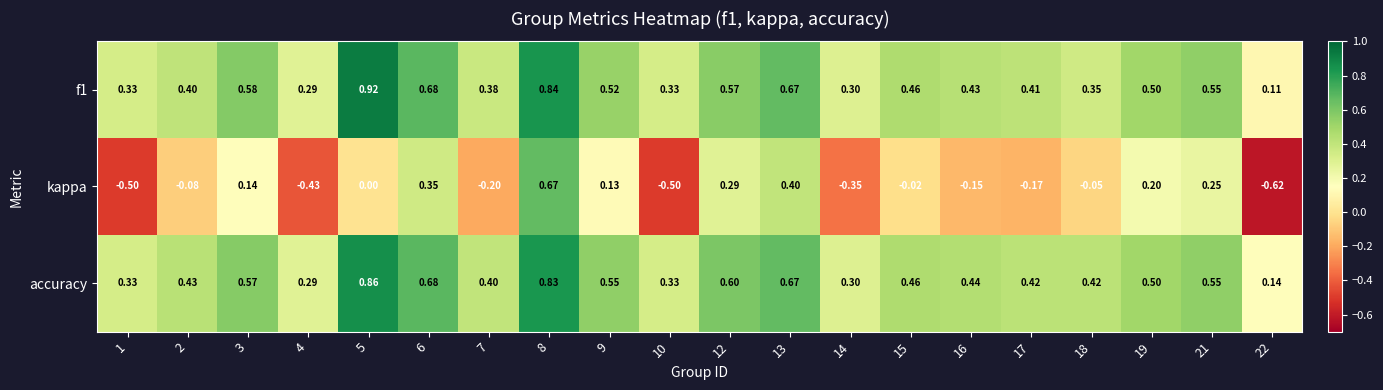

Which series has the largest total across all categories?

accuracy